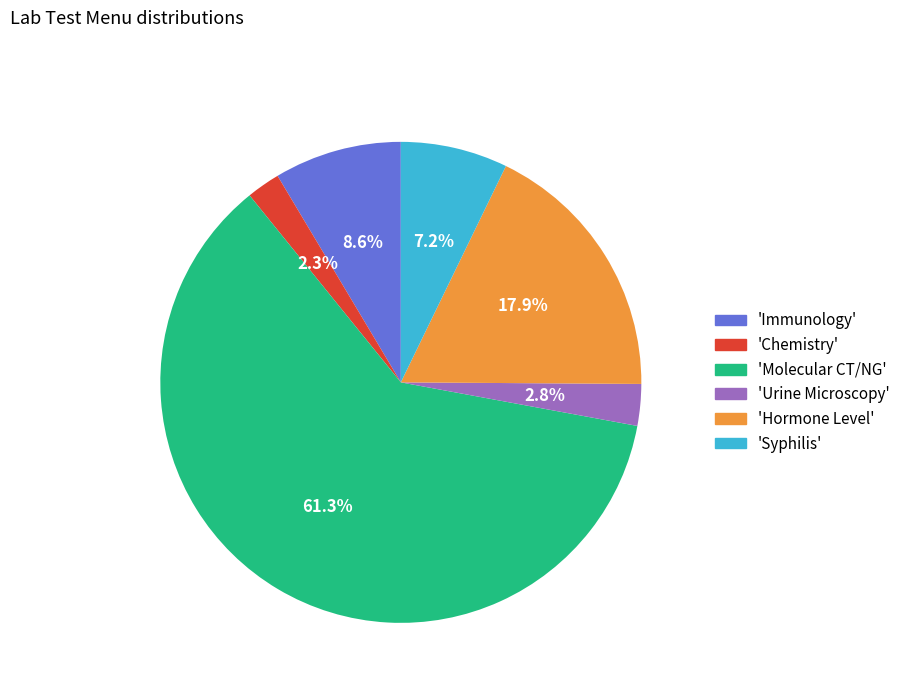

What is the smallest slice in the pie chart?

'Chemistry'